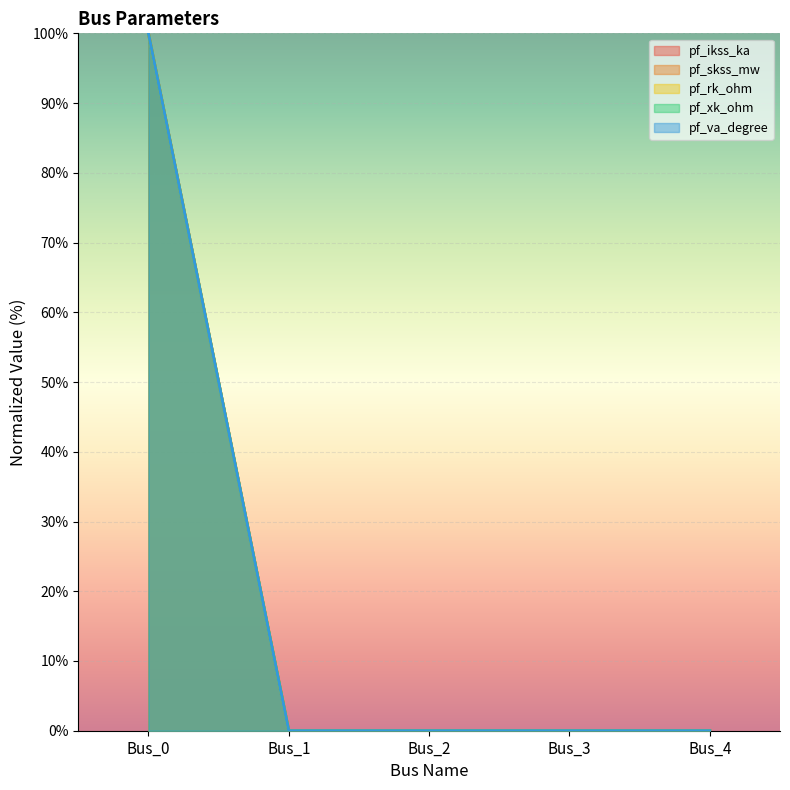

Which series changed the most between Bus_0 and Bus_4?

pf_ikss_ka